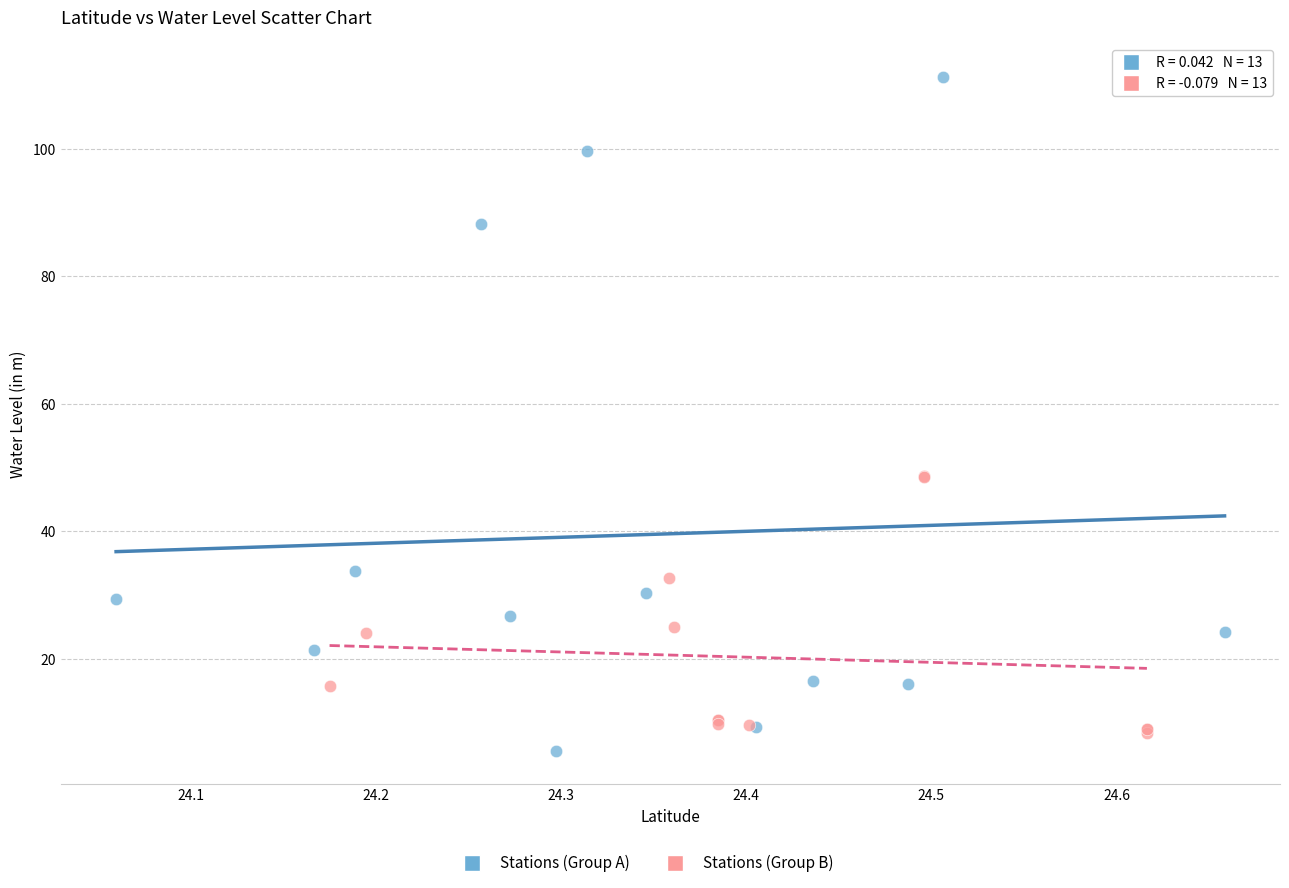

Which series has the largest Y range (max minus min)?

Stations (Group A)